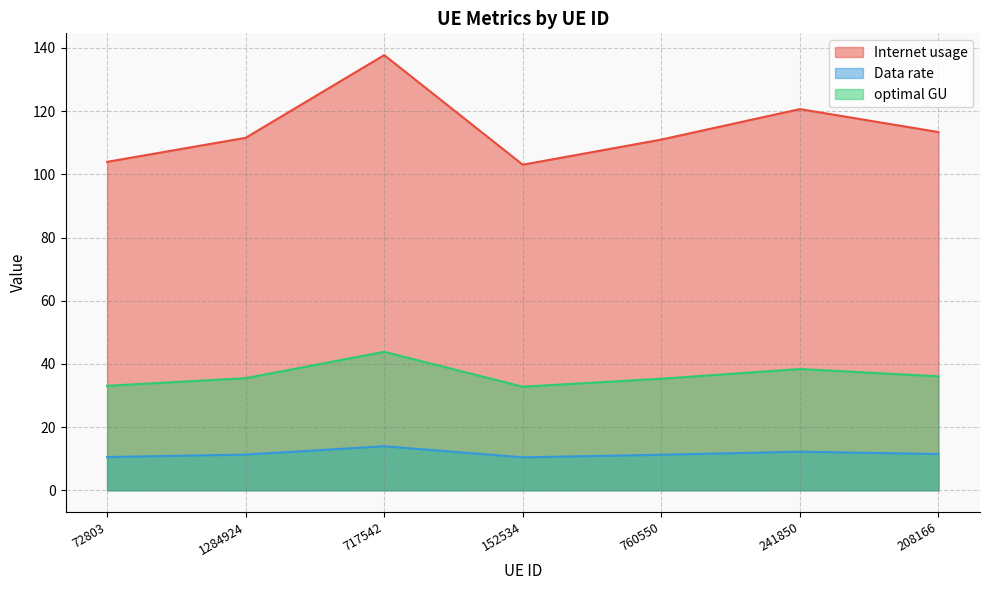

What is the difference between the highest and lowest values at 241850?

108.4